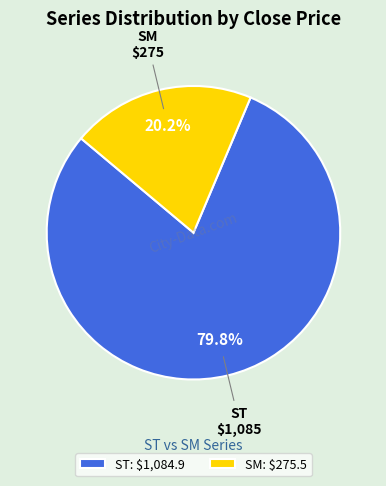

To the nearest percent, what is the combined percentage of ST and SM?

100%